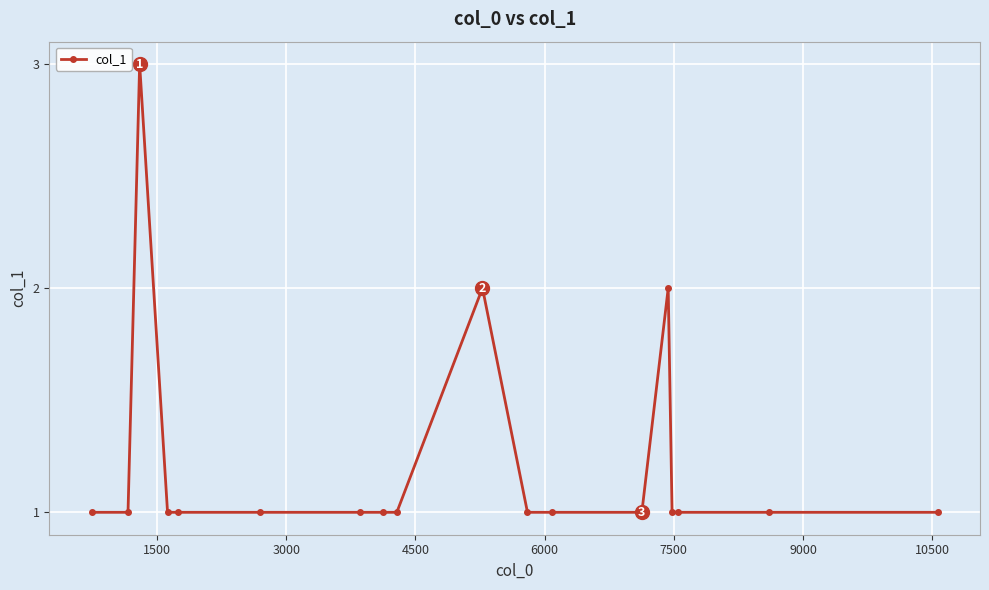

What is the greatest value displayed?

3